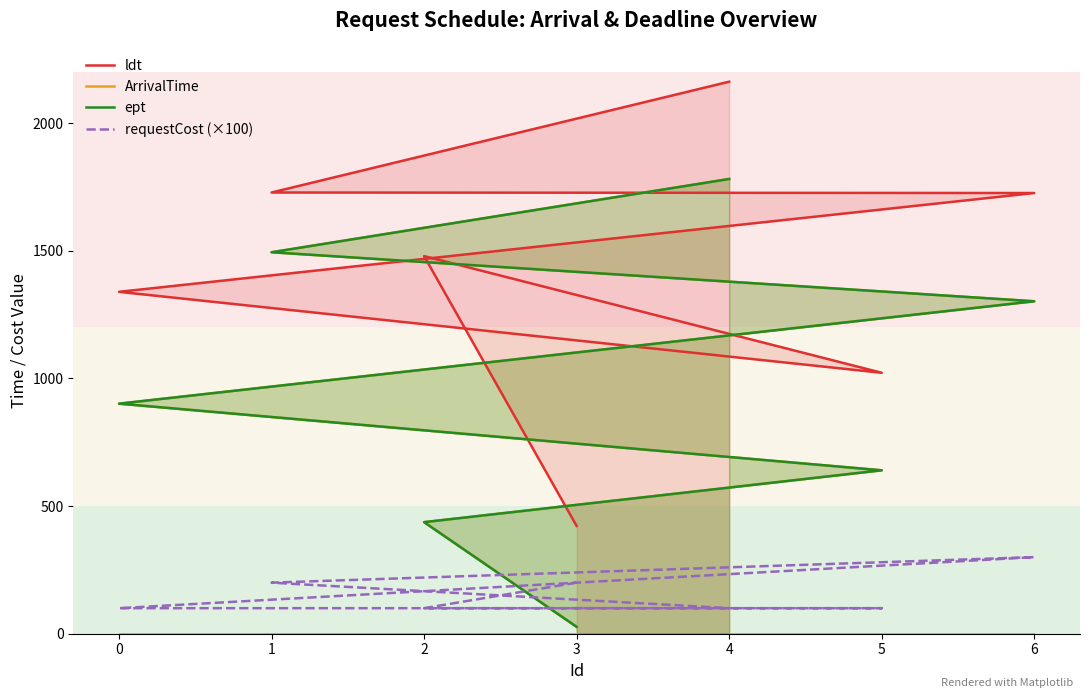

What is the smallest value displayed?

27